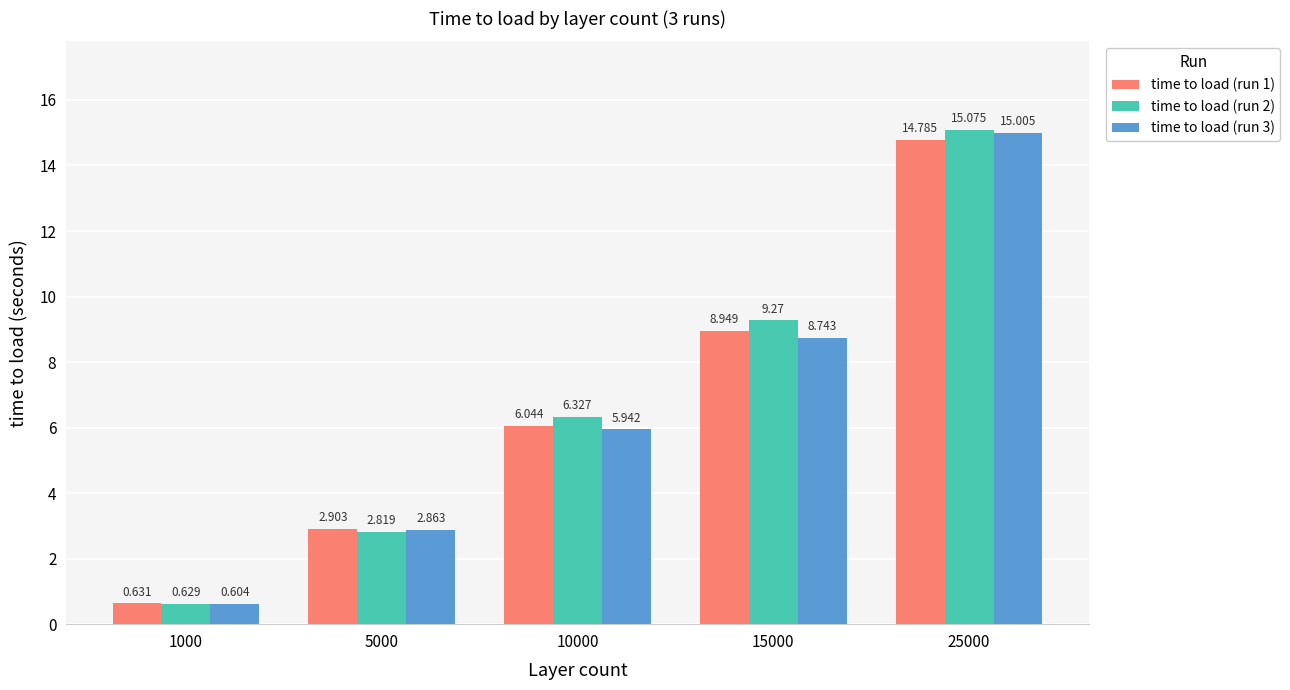

Is the value of time to load (run 2) at 5000 greater than the value of time to load (run 1) at 1000?

Yes